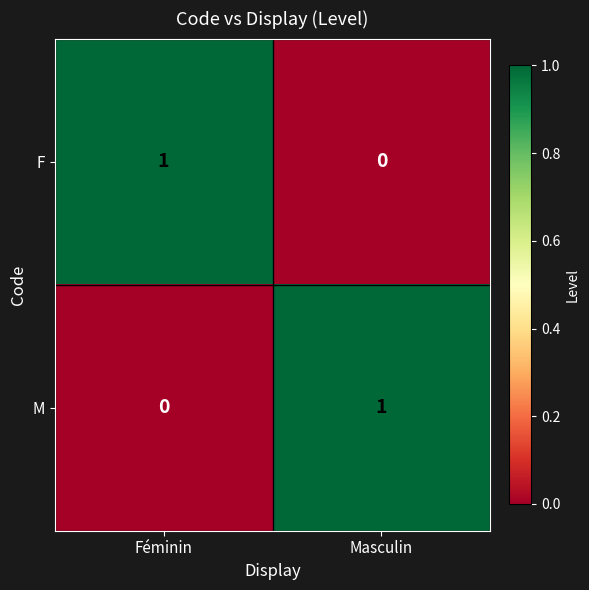

Rank the series at Masculin from highest to lowest value.

M, F